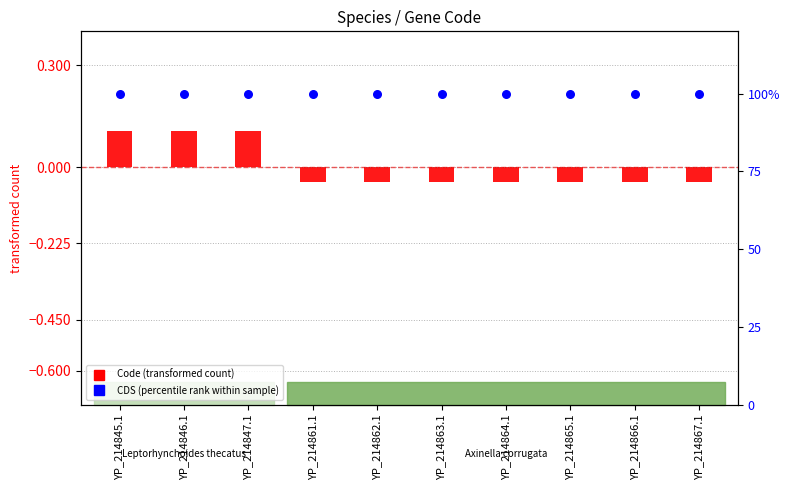

At how many categories does at least one series exceed 90?

10